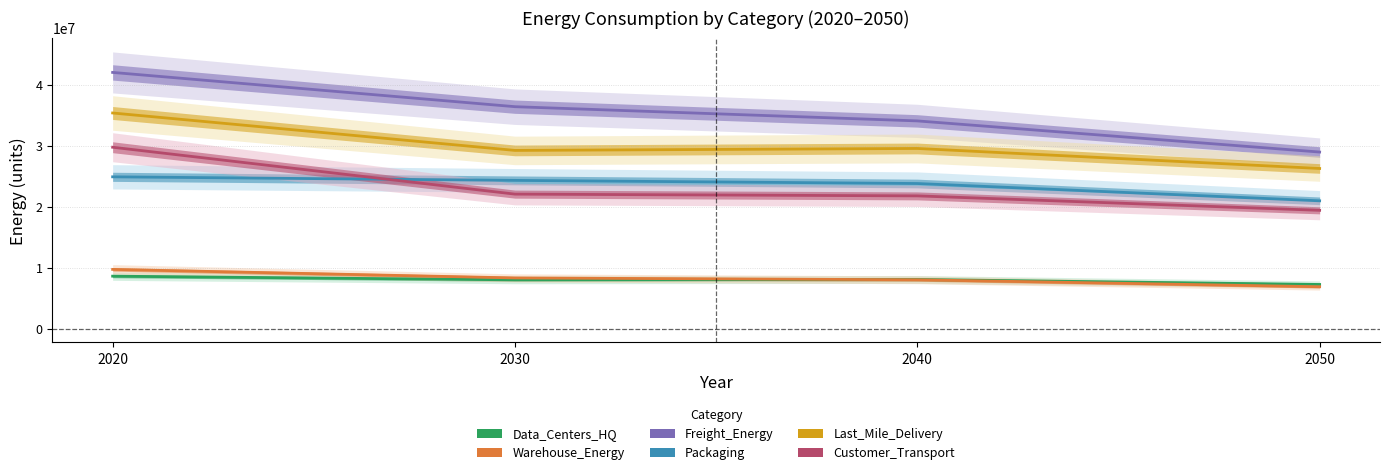

True or false: Freight_Energy and Packaging cross at least once.

False